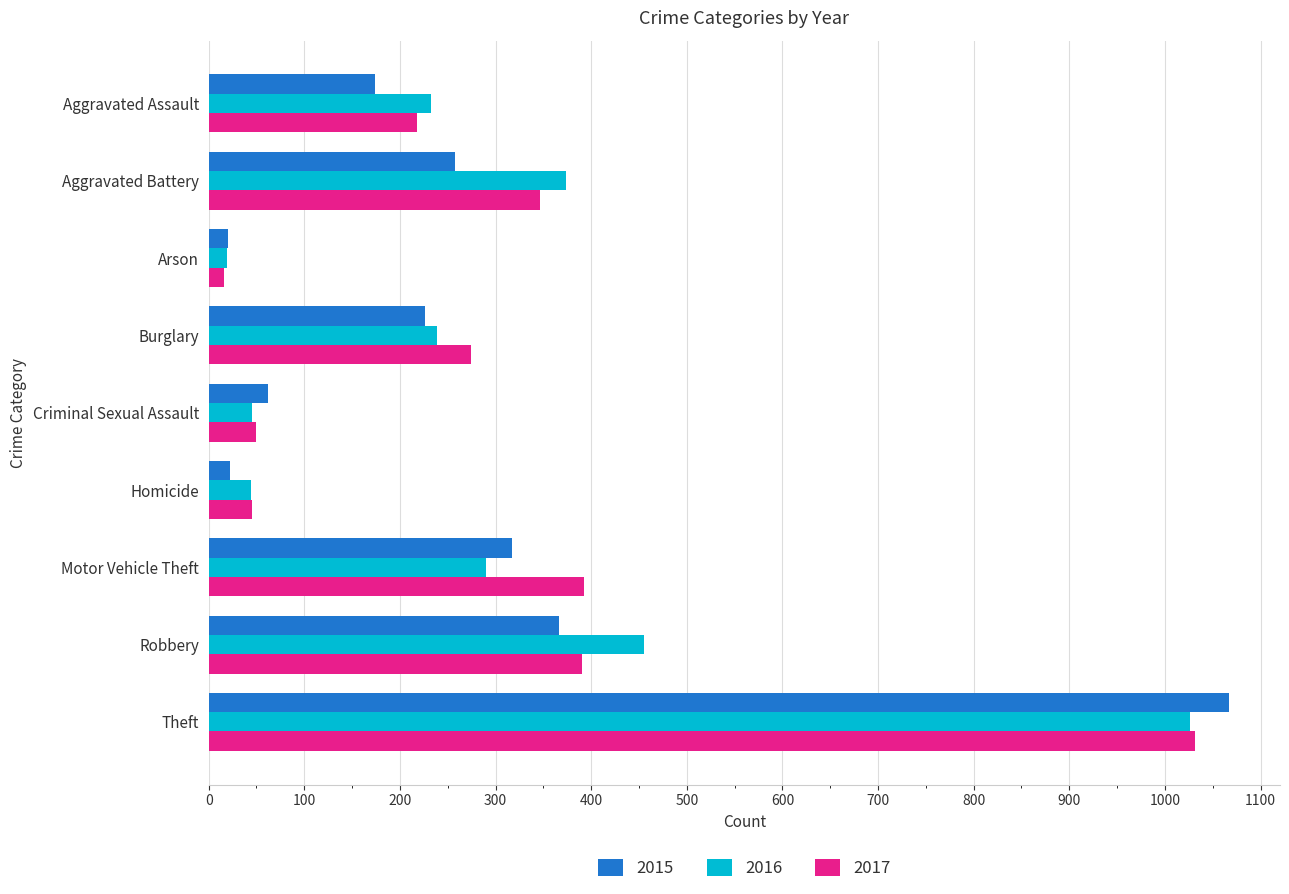

The value of 2015 at Robbery is 188. True or false?

False